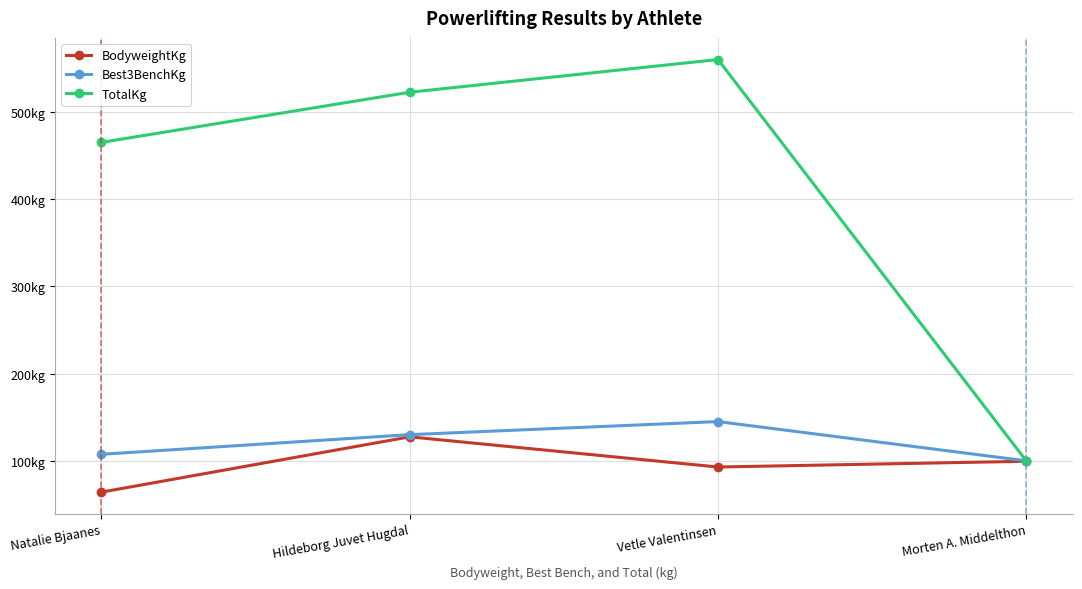

What is the difference between the highest and lowest values at Vetle Valentinsen?

467.1